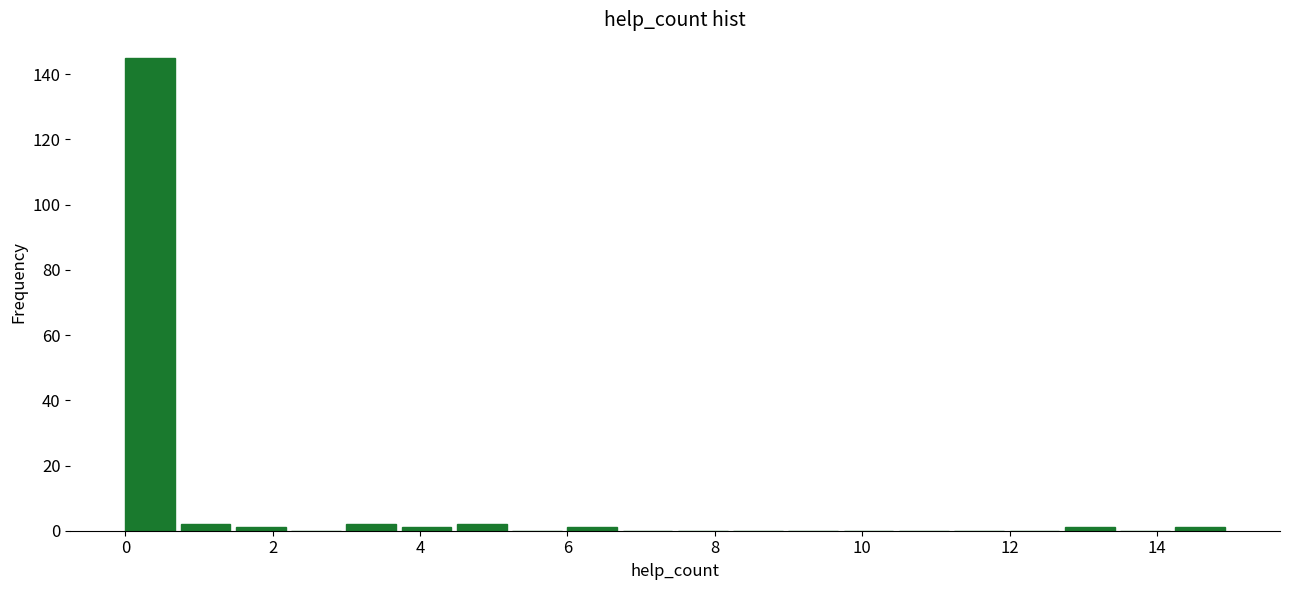

Around what value on the x-axis is the tallest bar? Give the approximate position of its centre, as read against the axis.

0.4